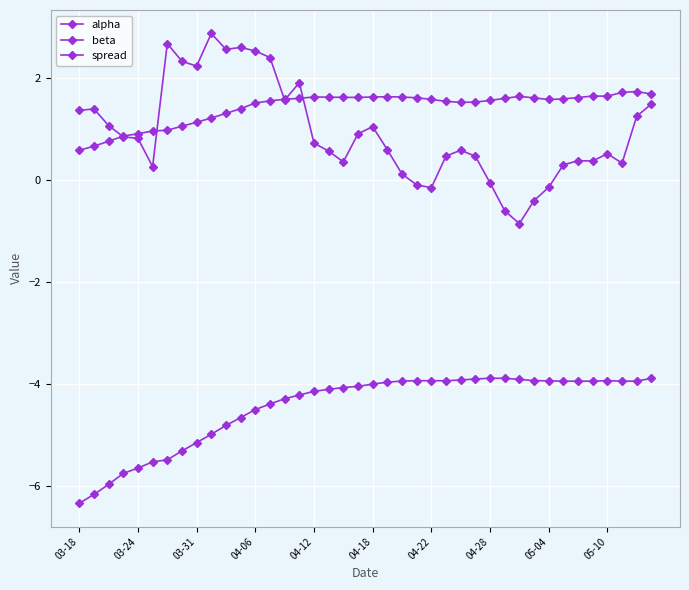

Does the chart have visible grid lines?

Yes